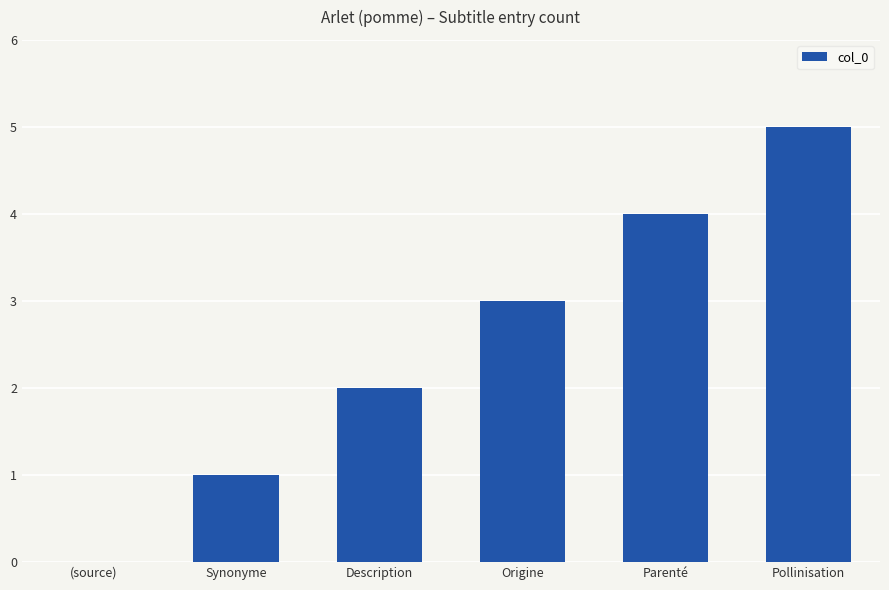

What is the ratio of the value at Parenté to the value at Synonyme?

4.0